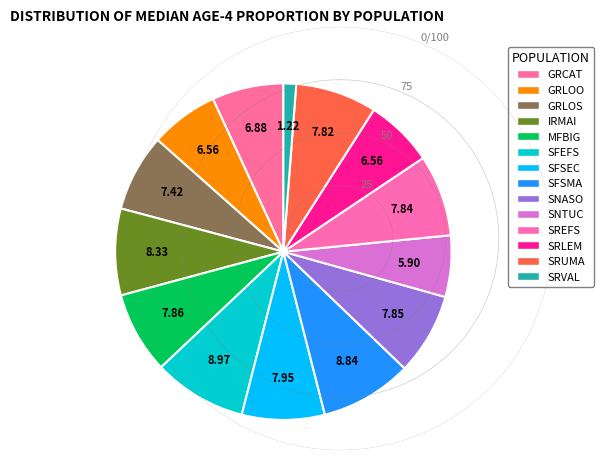

What percentage is the SRUMA slice, to the nearest percent?

8%